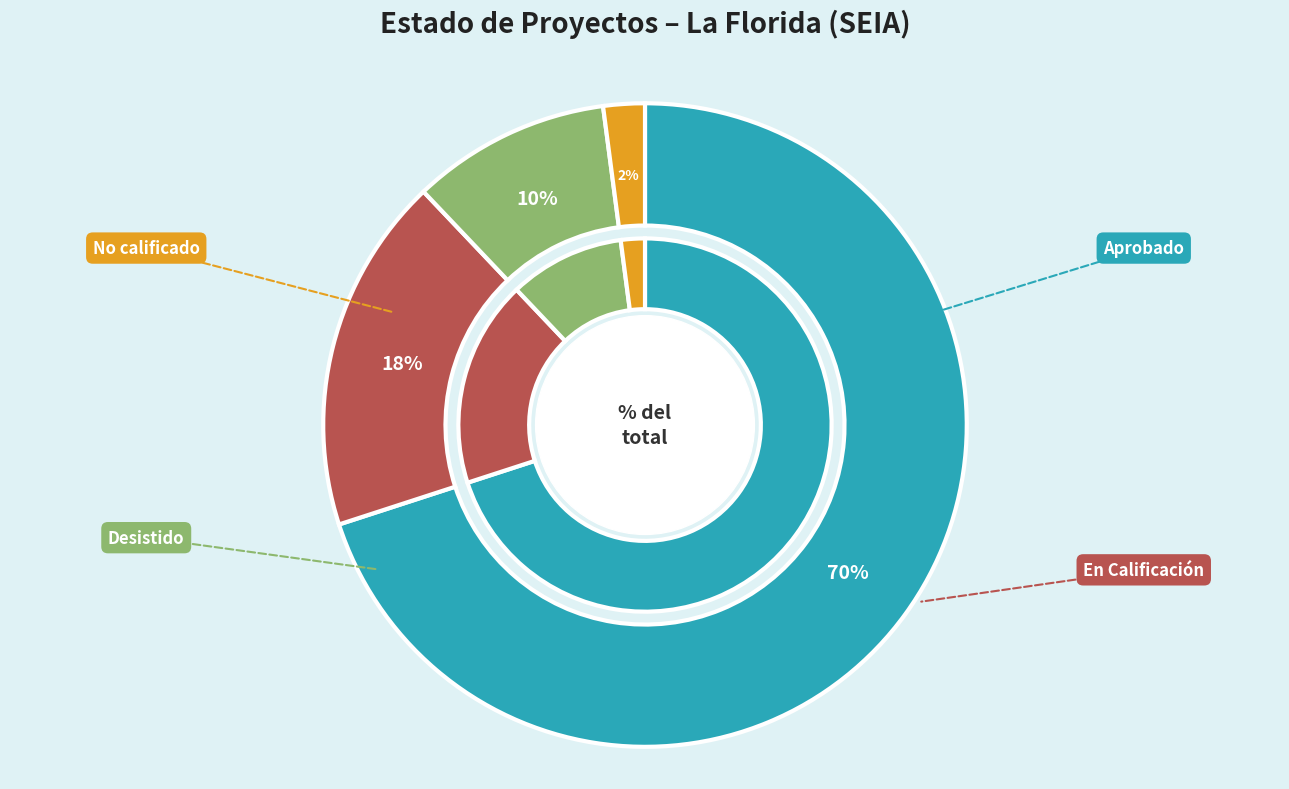

To the nearest percent, what is the difference between the largest and smallest slice percentages?

68%